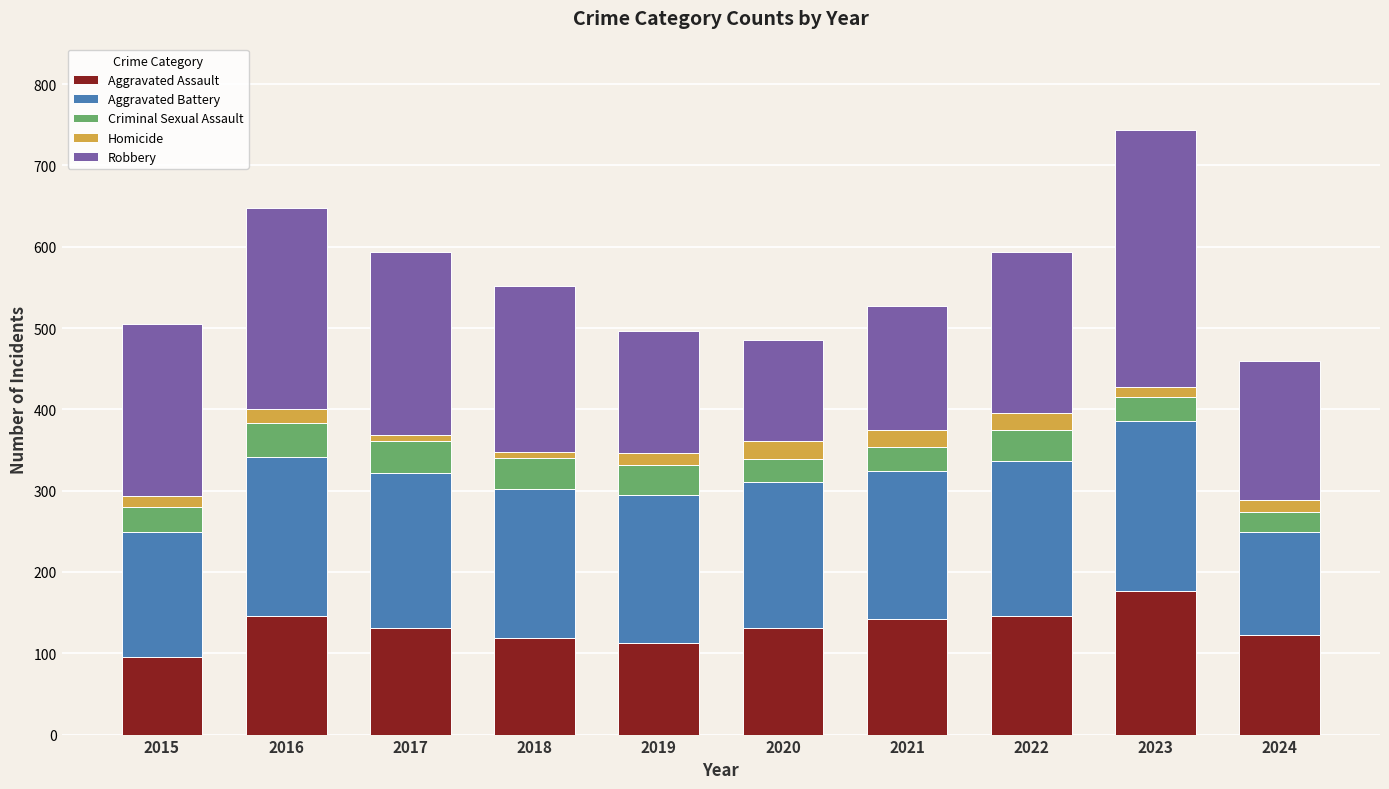

True or false: Aggravated Assault has a value of 95 at 2015.

True